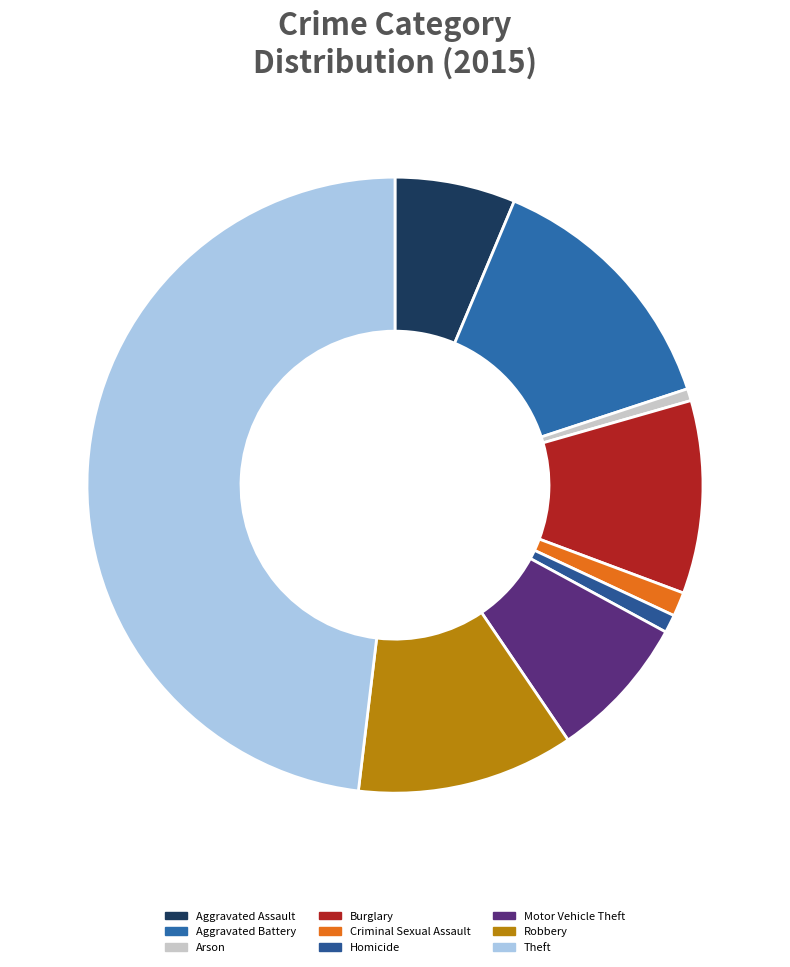

Which category has the biggest portion of the pie?

Theft